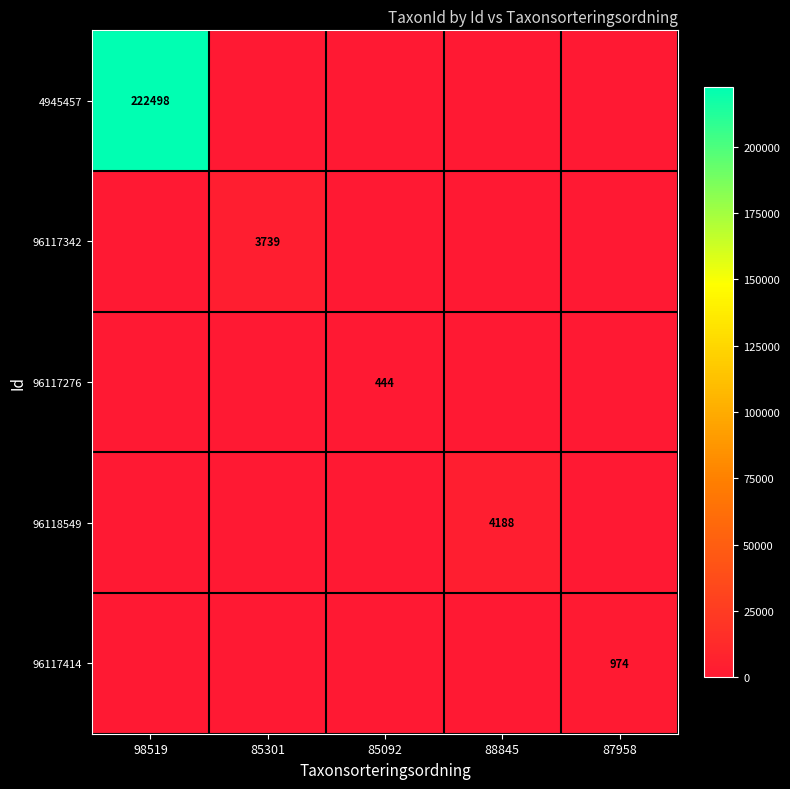

The value of 96117342 at 85301 is 6065. True or false?

False